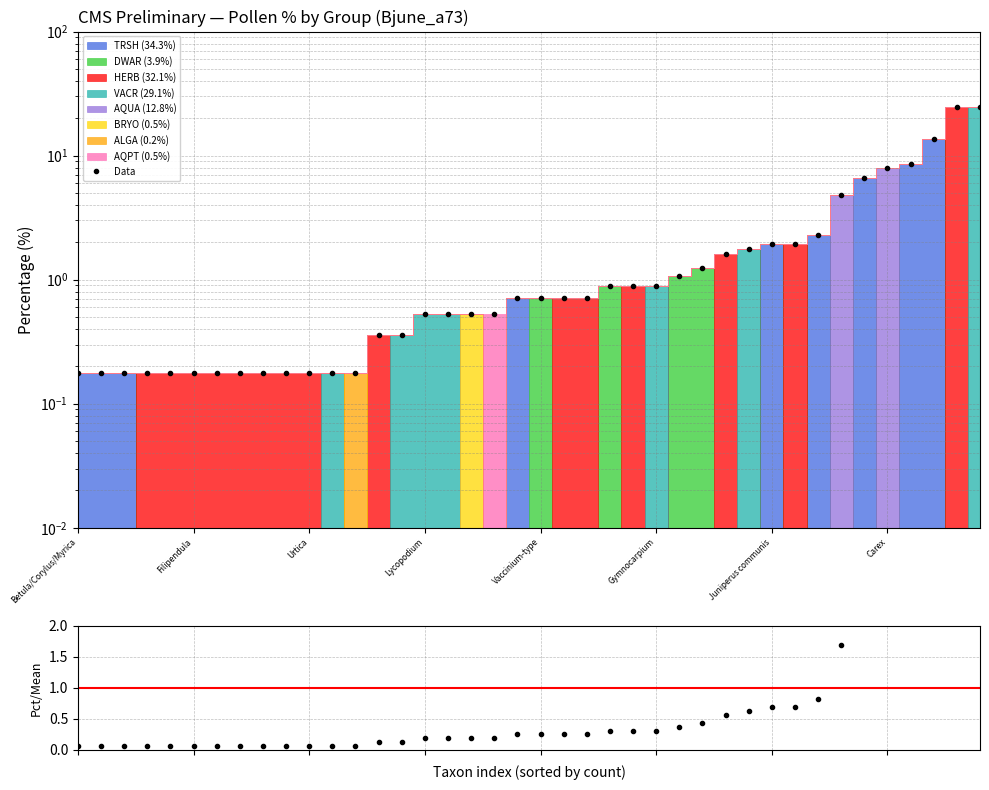

True or false: the data shows 0.3 at Filipendula.

False